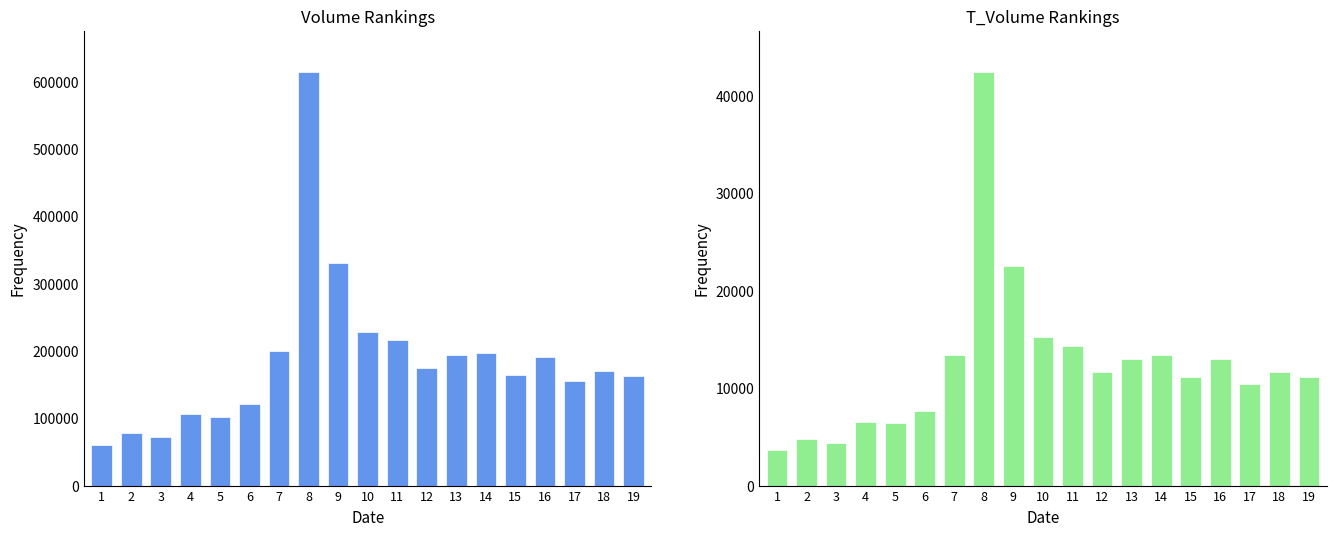

What is the value of the volume bar at the 14th from the left?

197238